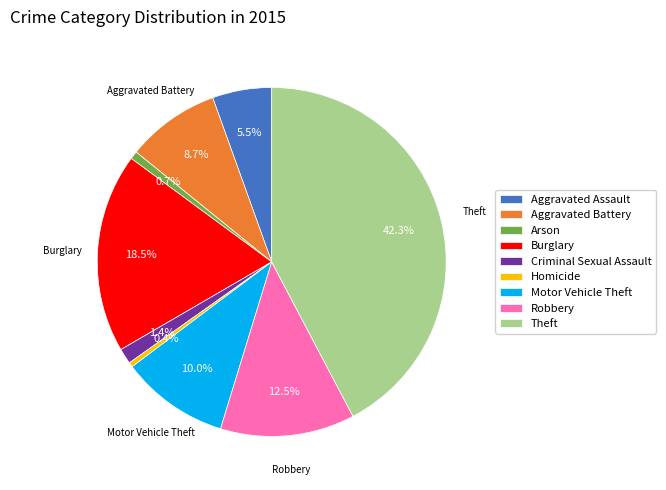

Do Criminal Sexual Assault and Motor Vehicle Theft together represent more than half of the pie?

No